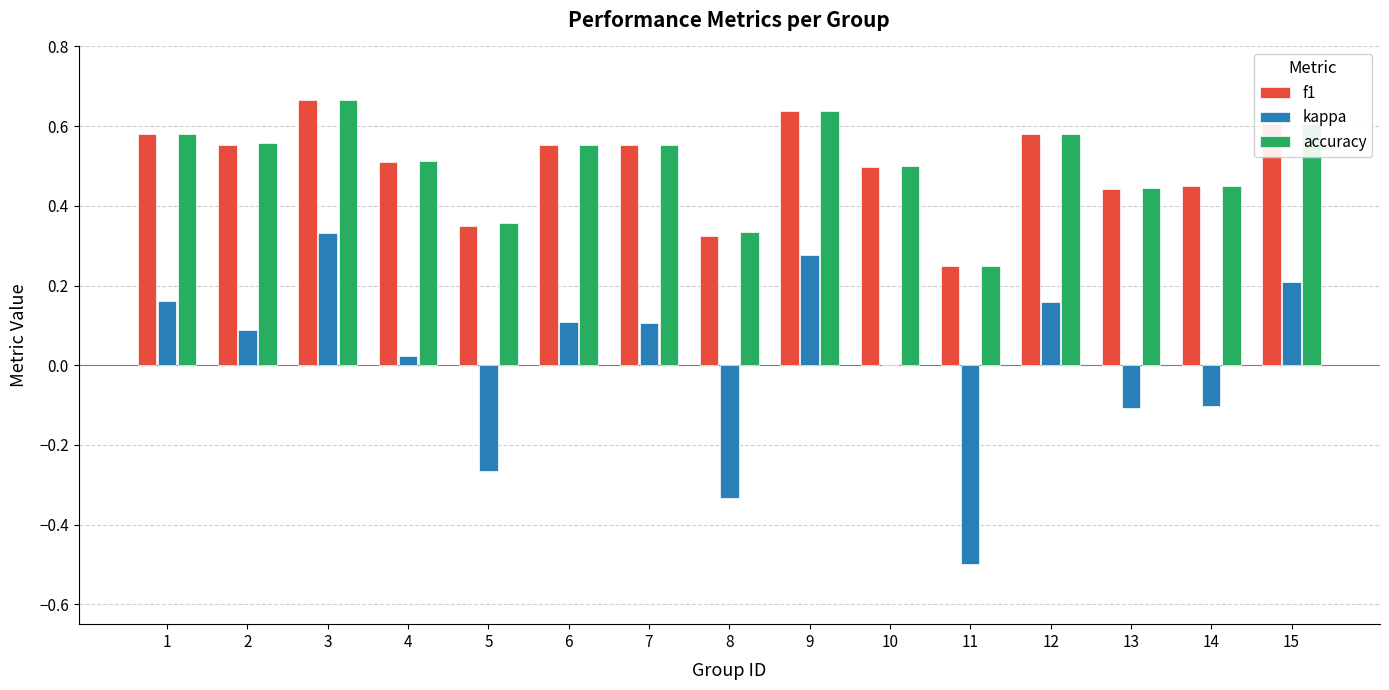

At which category is the sum across all series the highest?

3